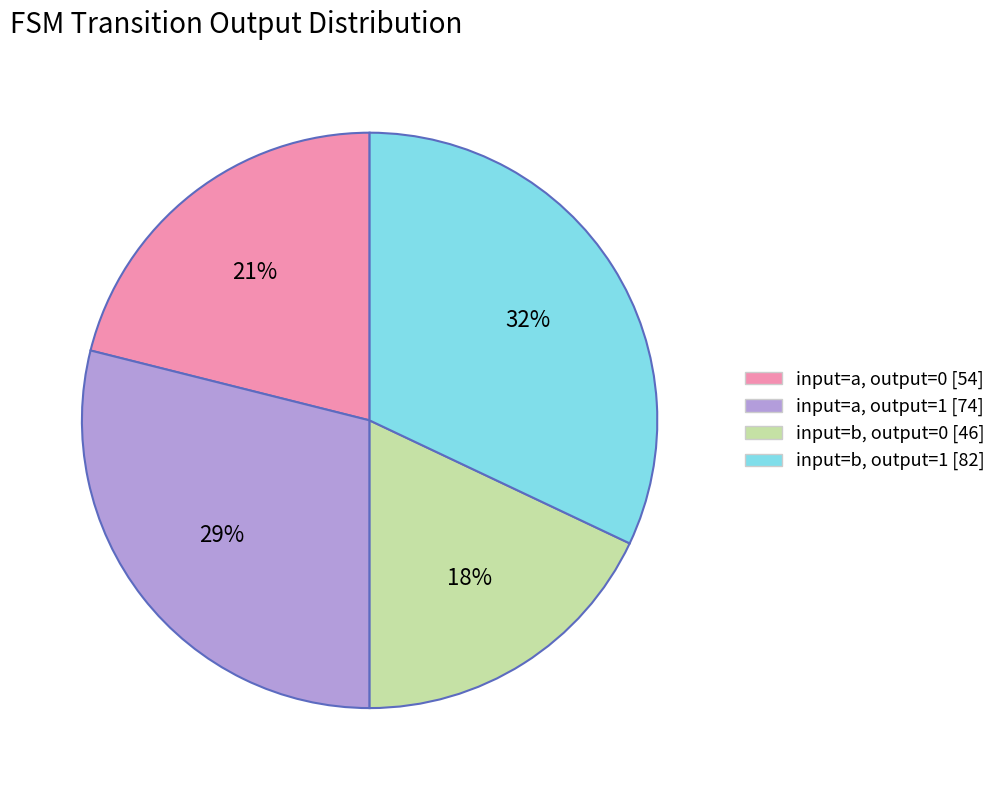

The input=b, output=1 [82] slice represents 32% of the pie. True or false?

True